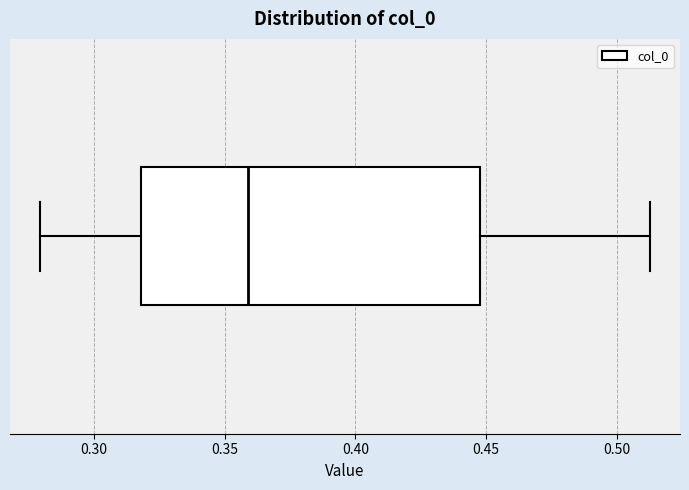

Read this box plot against the x-axis: the position of the median line, the range covered by the box, and the ends of both whiskers. The values are not printed on the chart, so give them approximately, as read against the axis.

median 0.360, box 0.320 to 0.450, whiskers 0.280 to 0.515